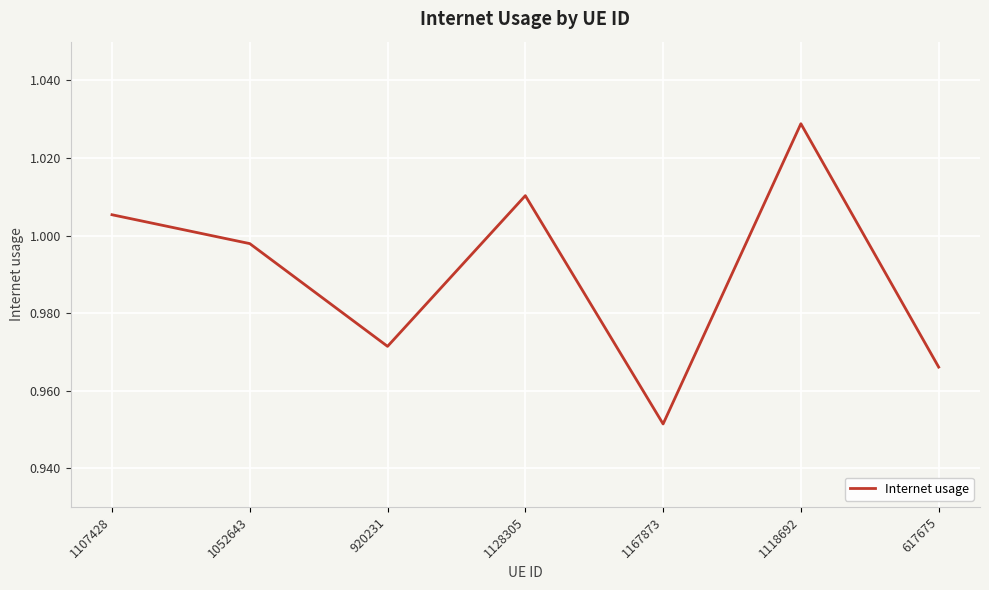

At which category does the chart reach its peak across all series?

1118692